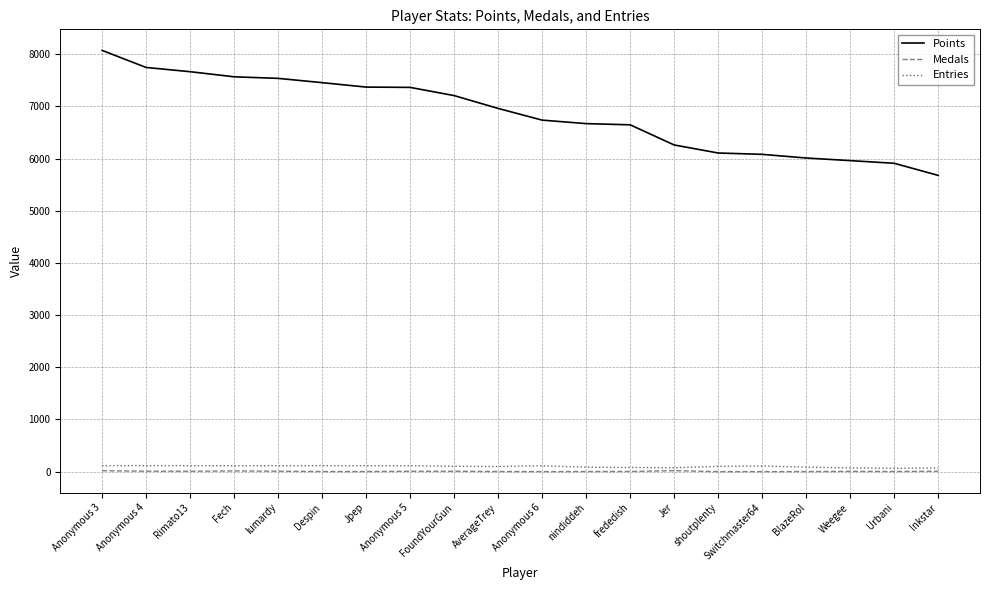

Where does the Points series first go above 6960?

Anonymous 3